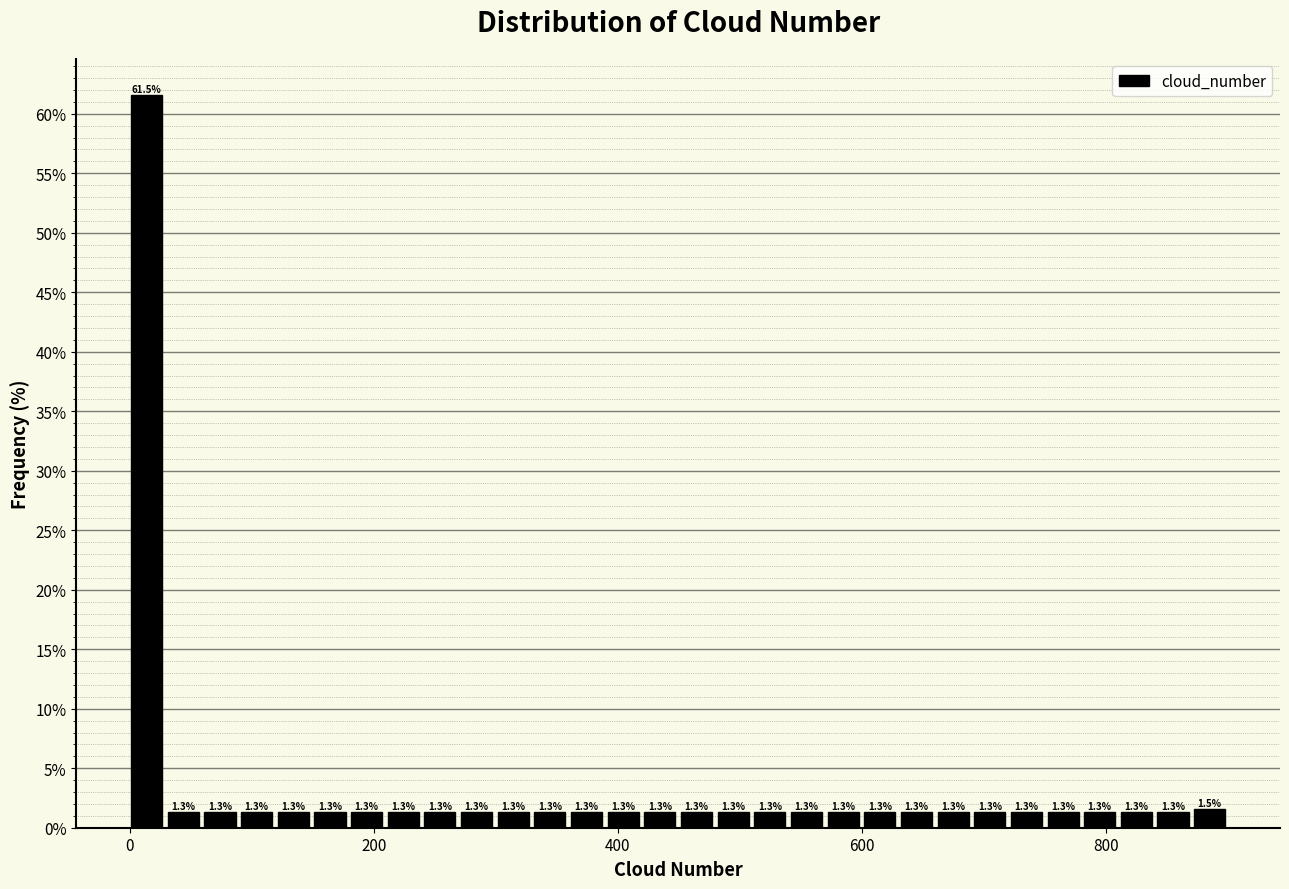

Read against the x-axis, roughly where is the centre of the tallest bar?

20